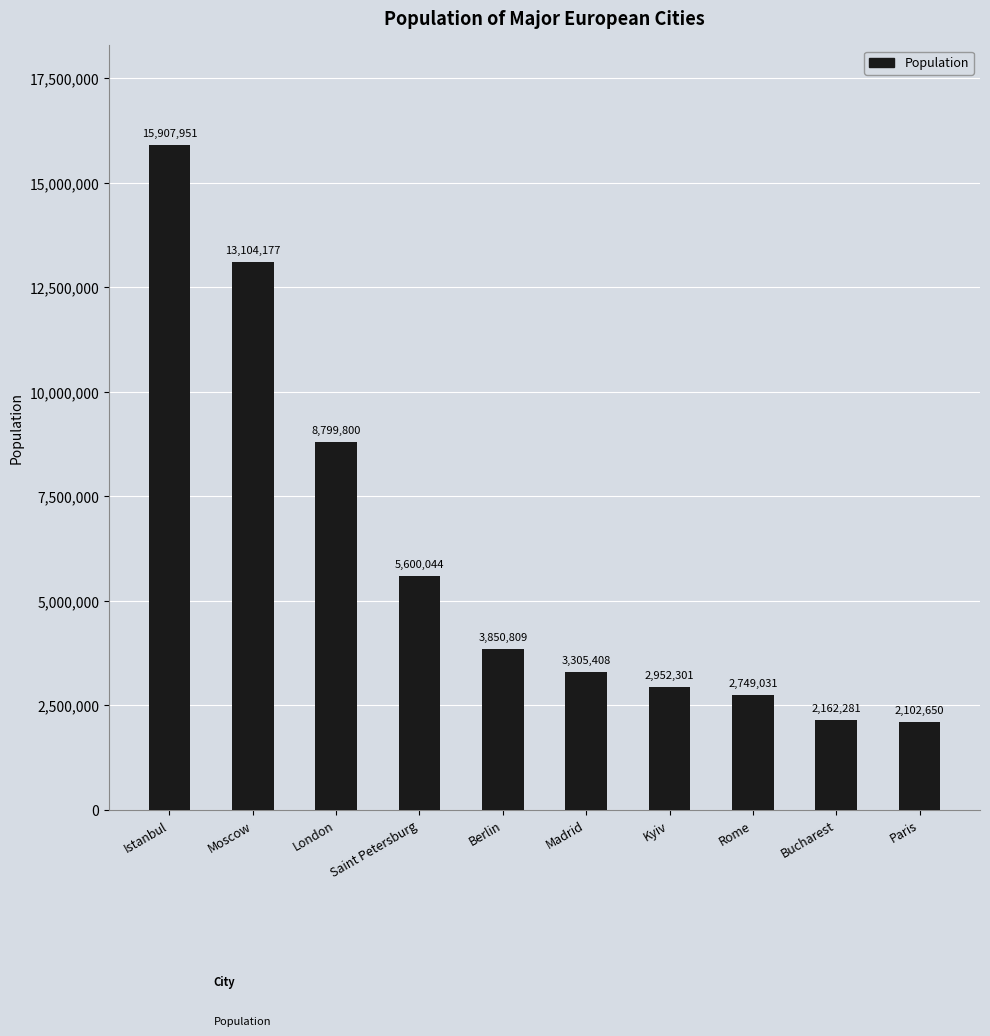

What is the difference between the maximum and minimum values?

13805301